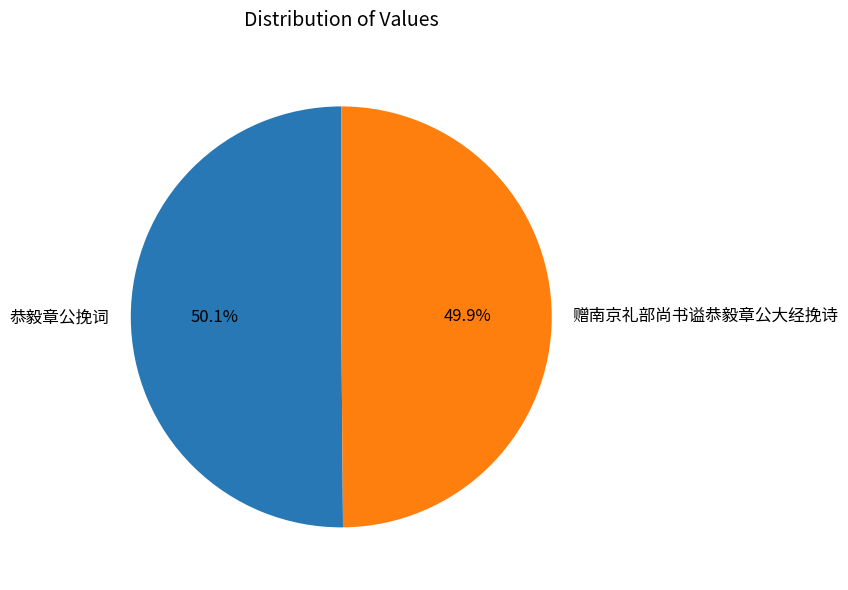

To the nearest percent, what is the average slice percentage?

50%